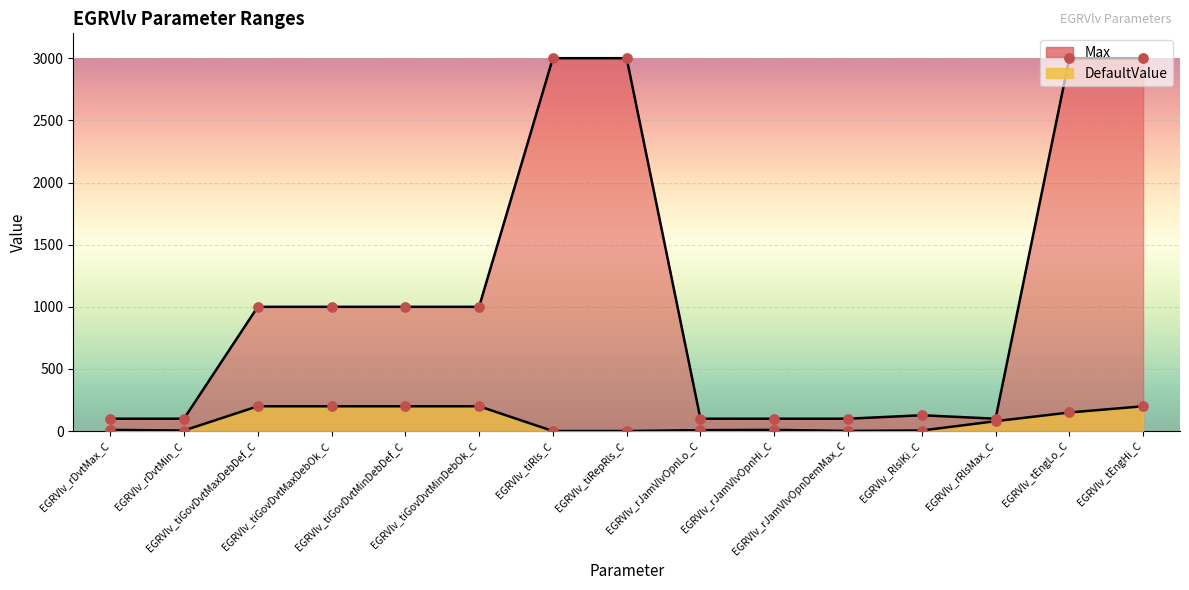

What is the total value across all series at EGRVlv_tiRls_C?

3001.0